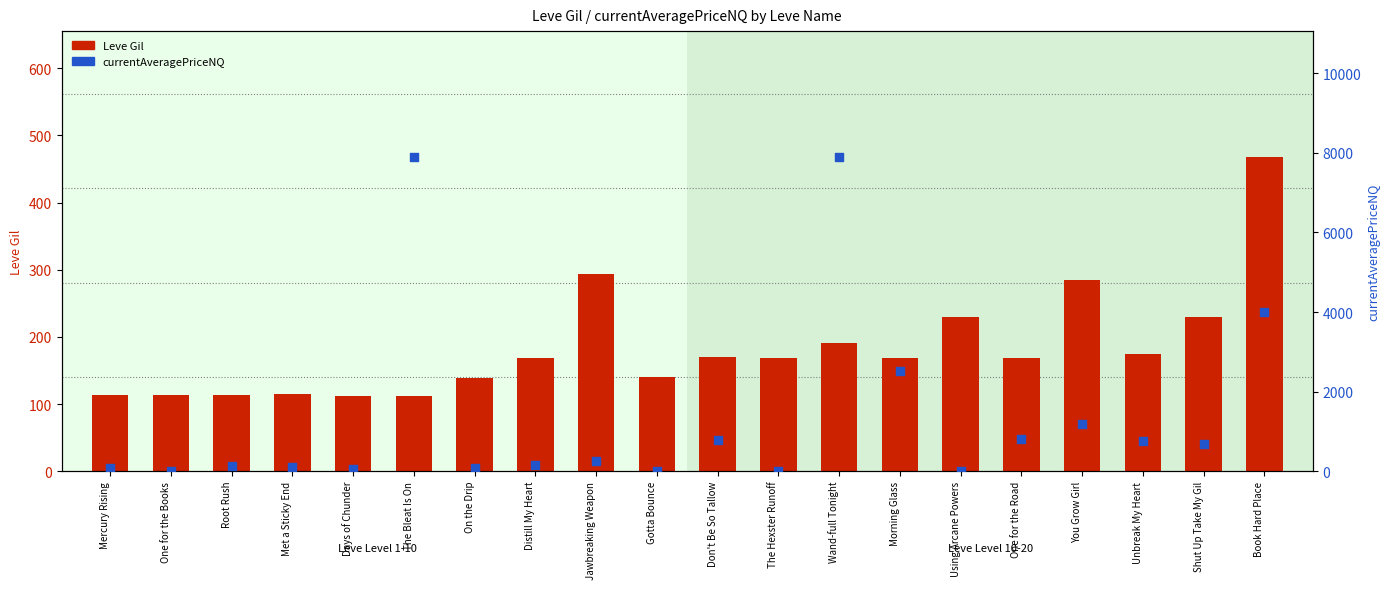

What are all the series names shown in the legend?

Leve Gil, currentAveragePriceNQ